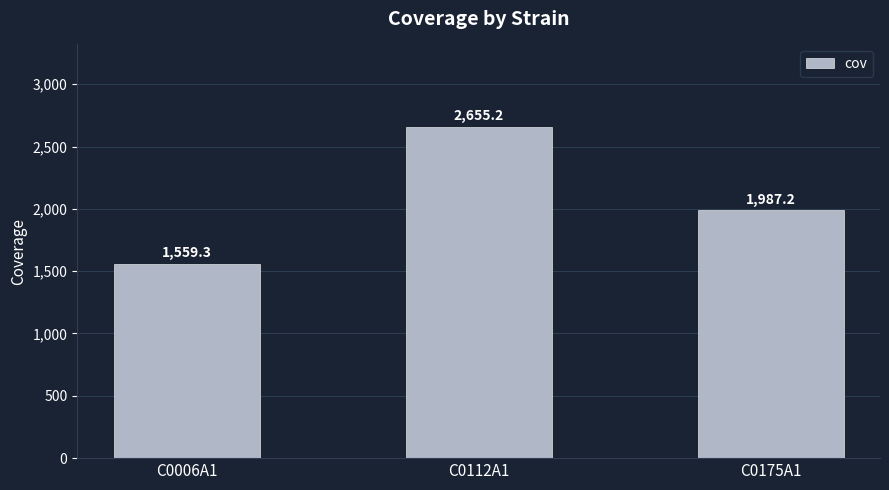

Which has a higher value, C0112A1 or C0006A1?

C0112A1